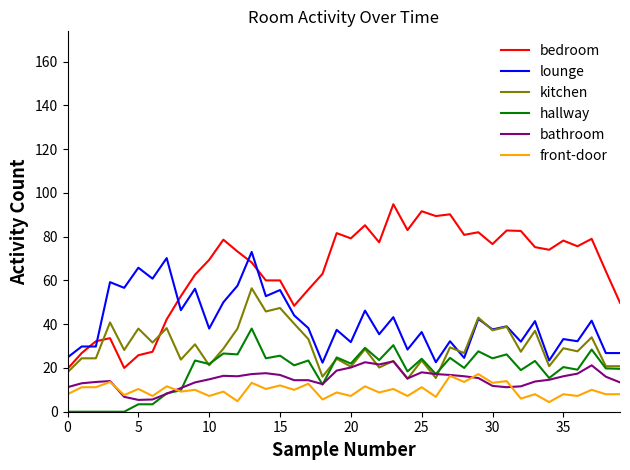

What is the maximum value shown in the chart?

94.8